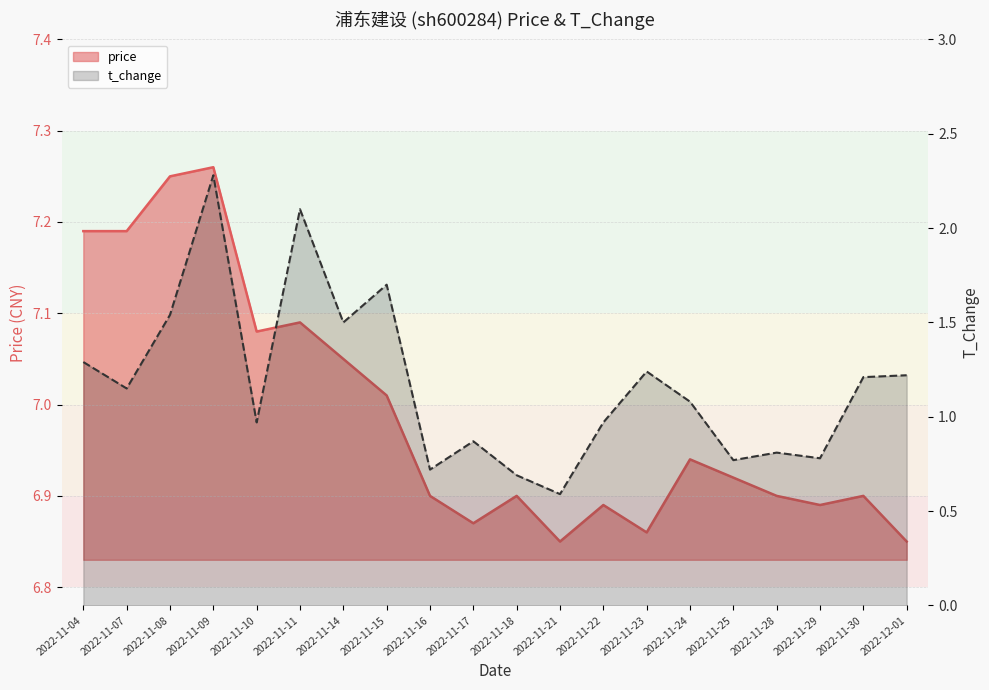

Is it true that t_change equals 1.2 at 2022-11-30?

True